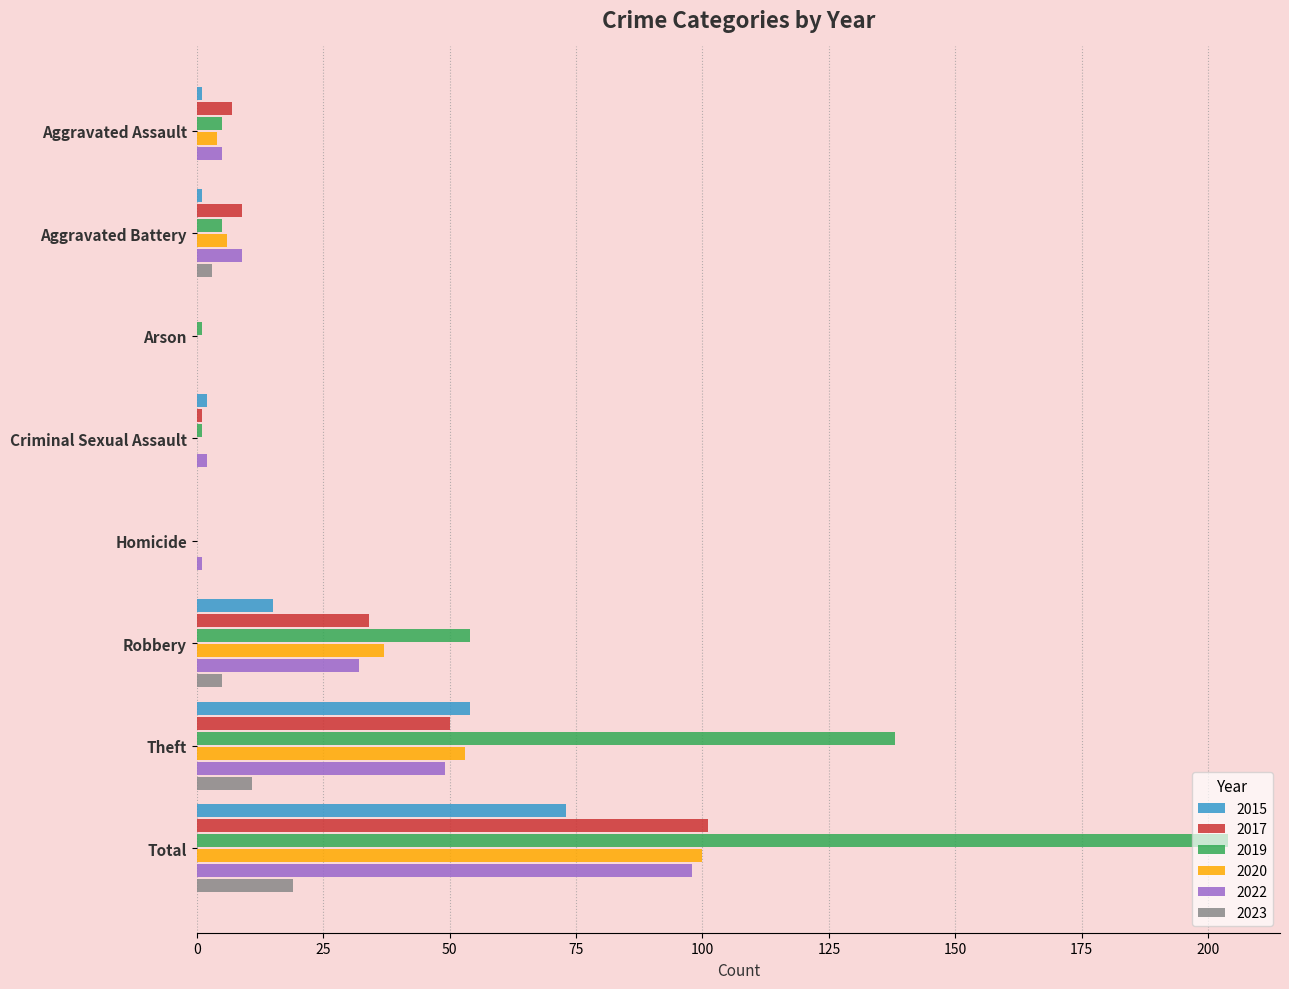

Between Homicide and Robbery, which series saw the biggest shift?

2019